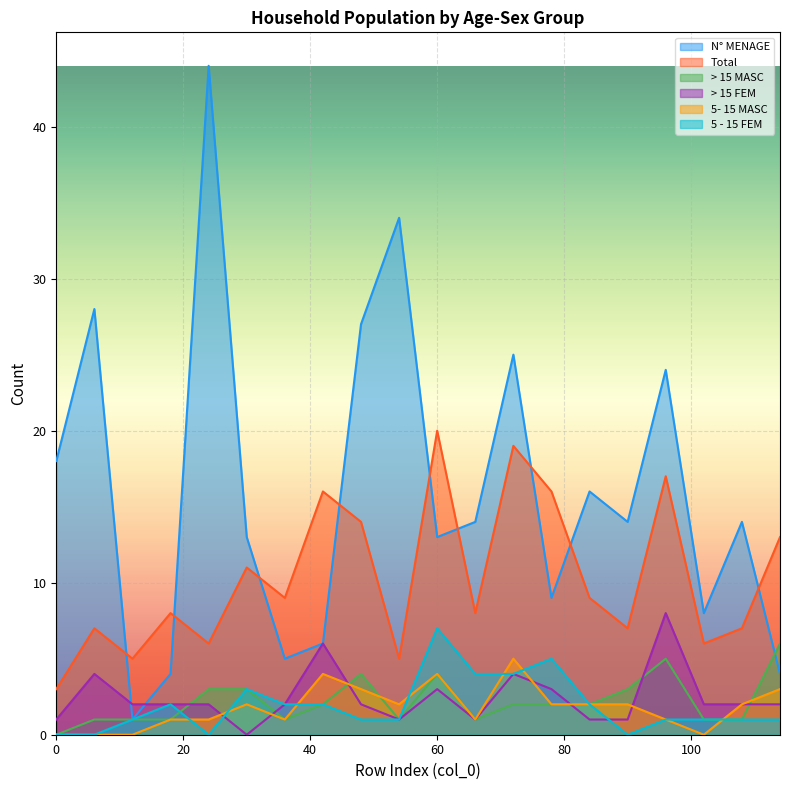

What is the value of the 5 - 15 FEM point at the 4th from the left?

2